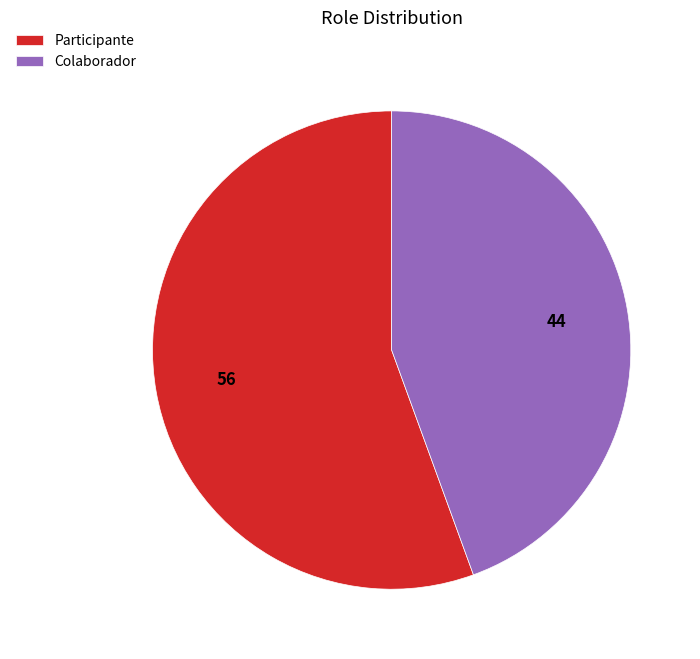

How many slices are in this pie chart?

2